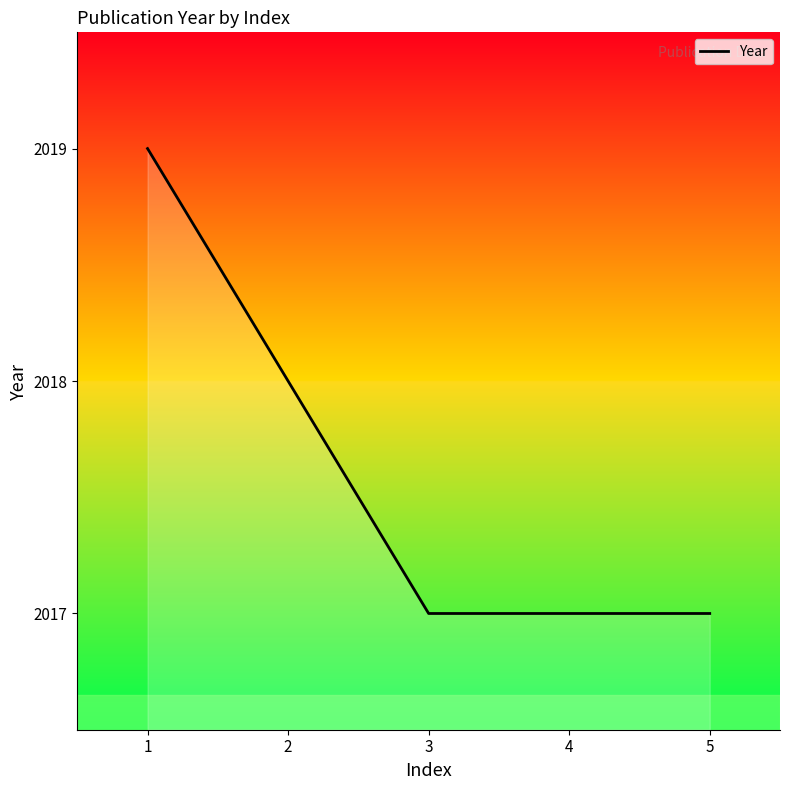

True or false: the data has more than 1 interior local peaks.

False